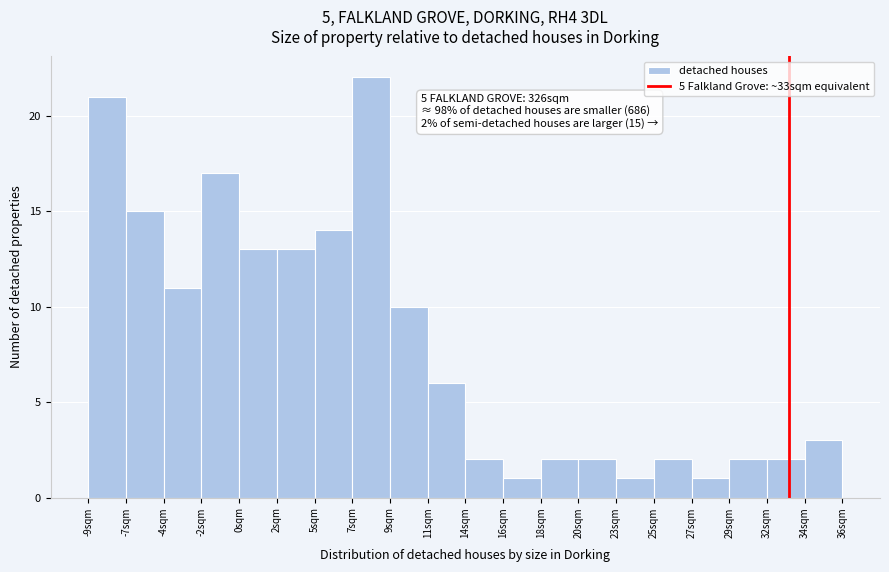

Which range on the x-axis has the tallest bar?

7.0 to 9.0